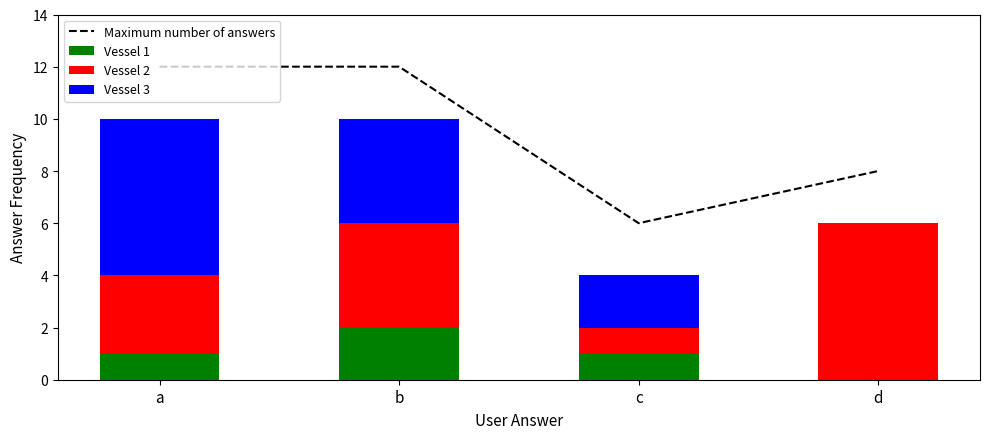

Which category has the highest value in the Vessel 1 series?

b